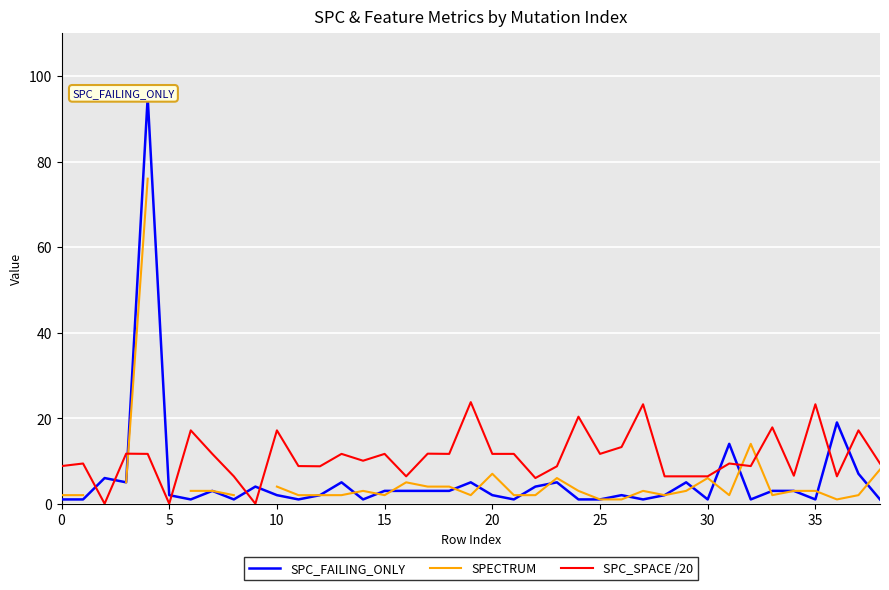

The value of SPC_FAILING_ONLY at 36 is 10.5. True or false?

False